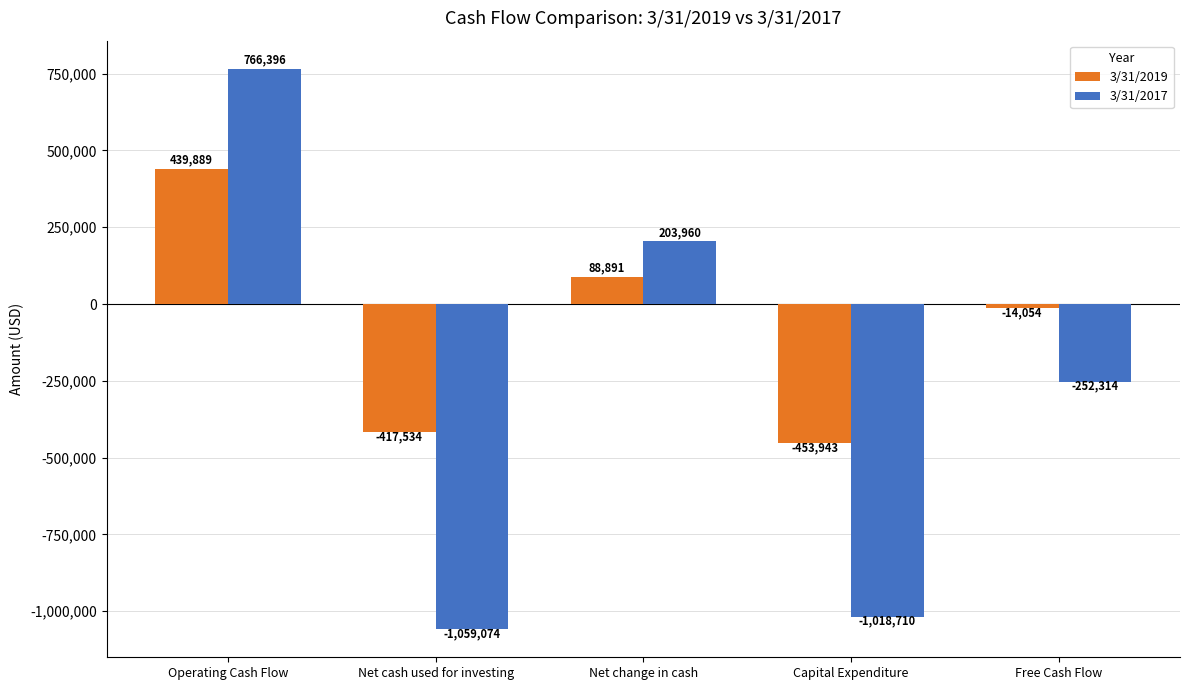

What is the label of the 5th bar from the right?

Operating Cash Flow